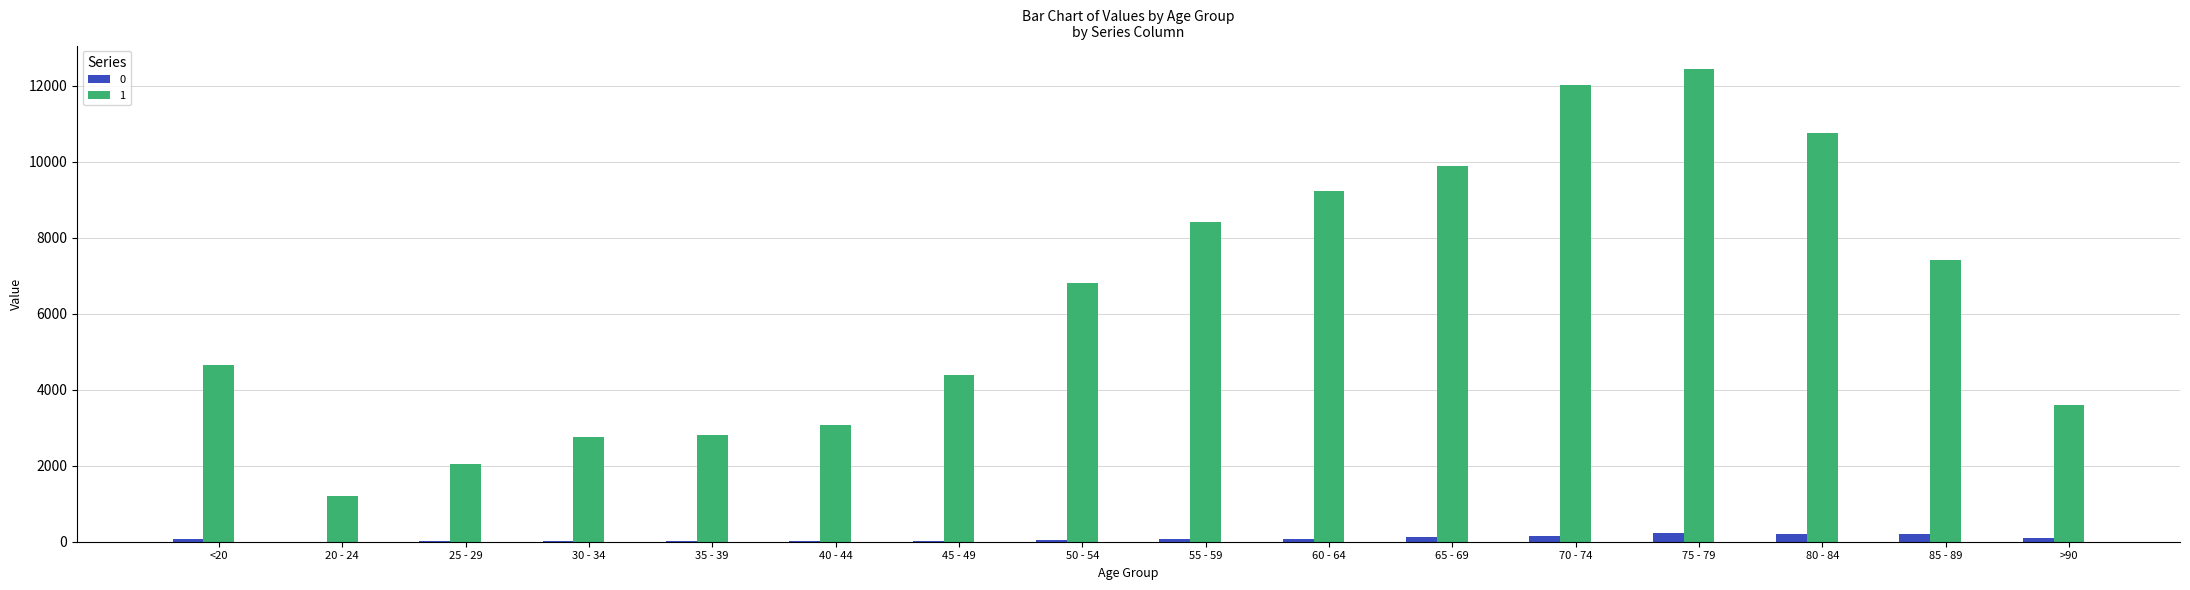

Which category has the highest value in the 1 series?

75 - 79